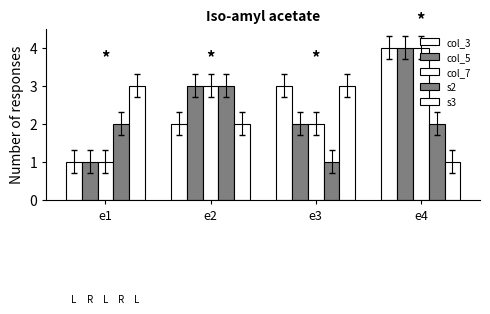

How many data points in s3 are less than 3?

2